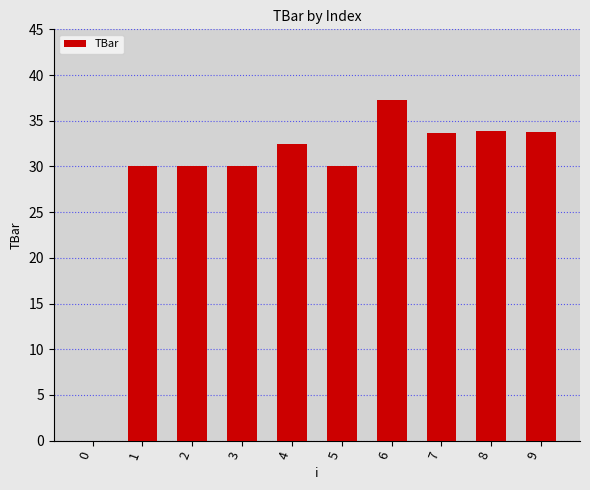

Read the value at 8.

33.9